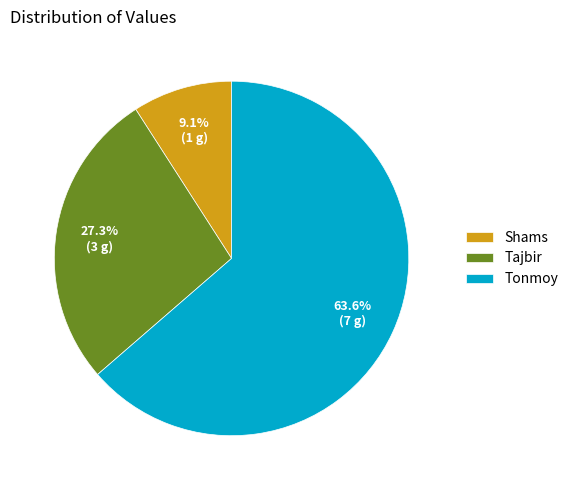

To the nearest percent, what is the combined percentage of Shams and Tonmoy?

73%